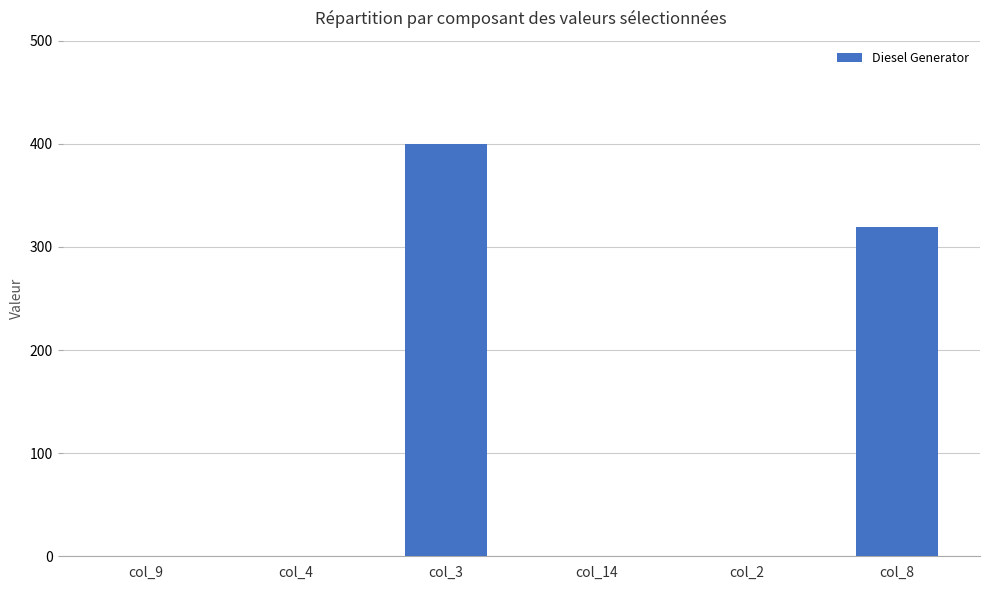

Between col_9 and col_3, which is larger?

col_3